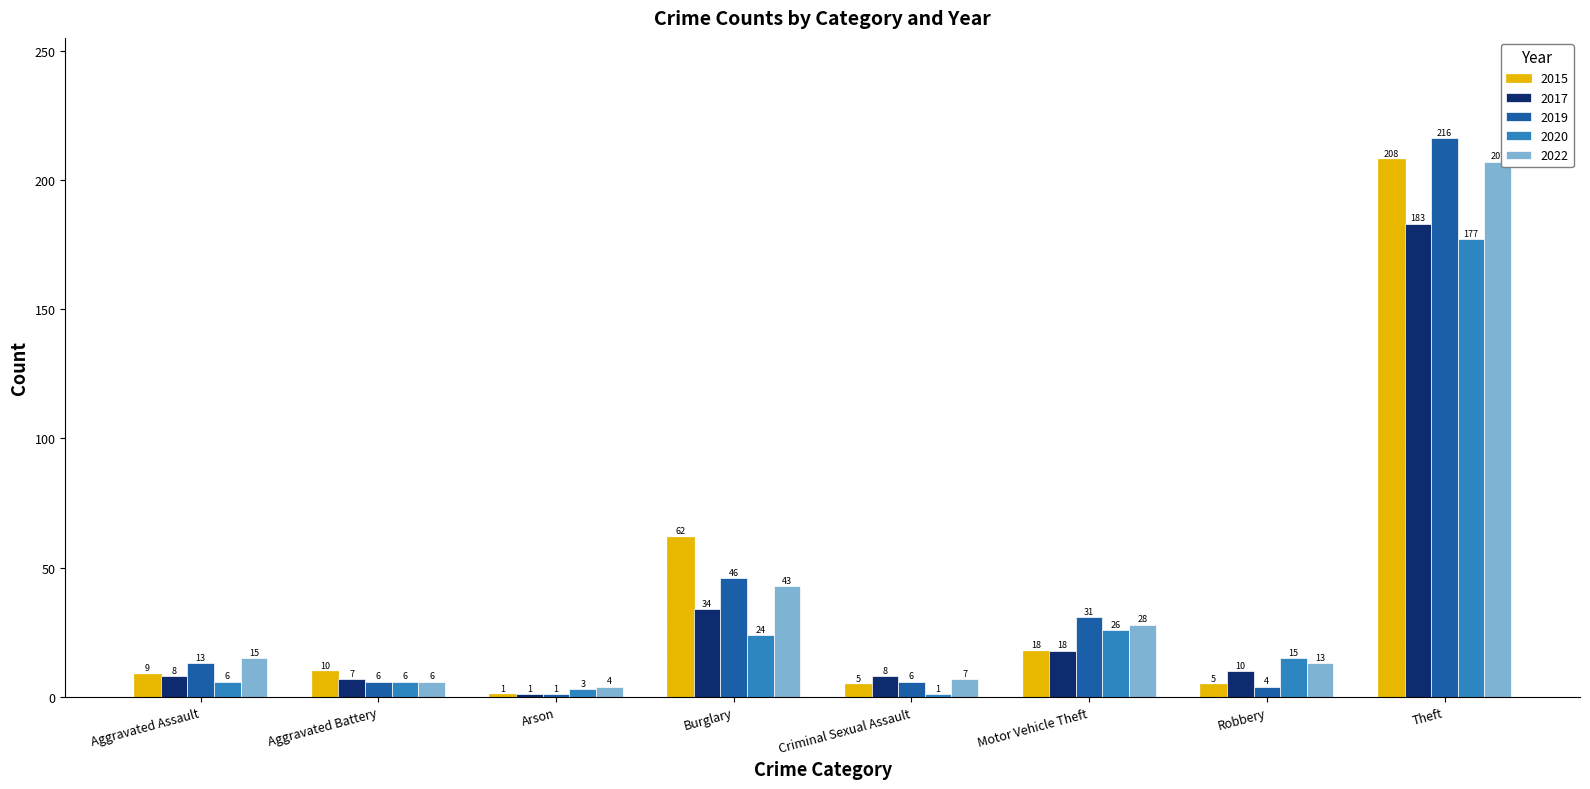

What position from the left is Theft?

8